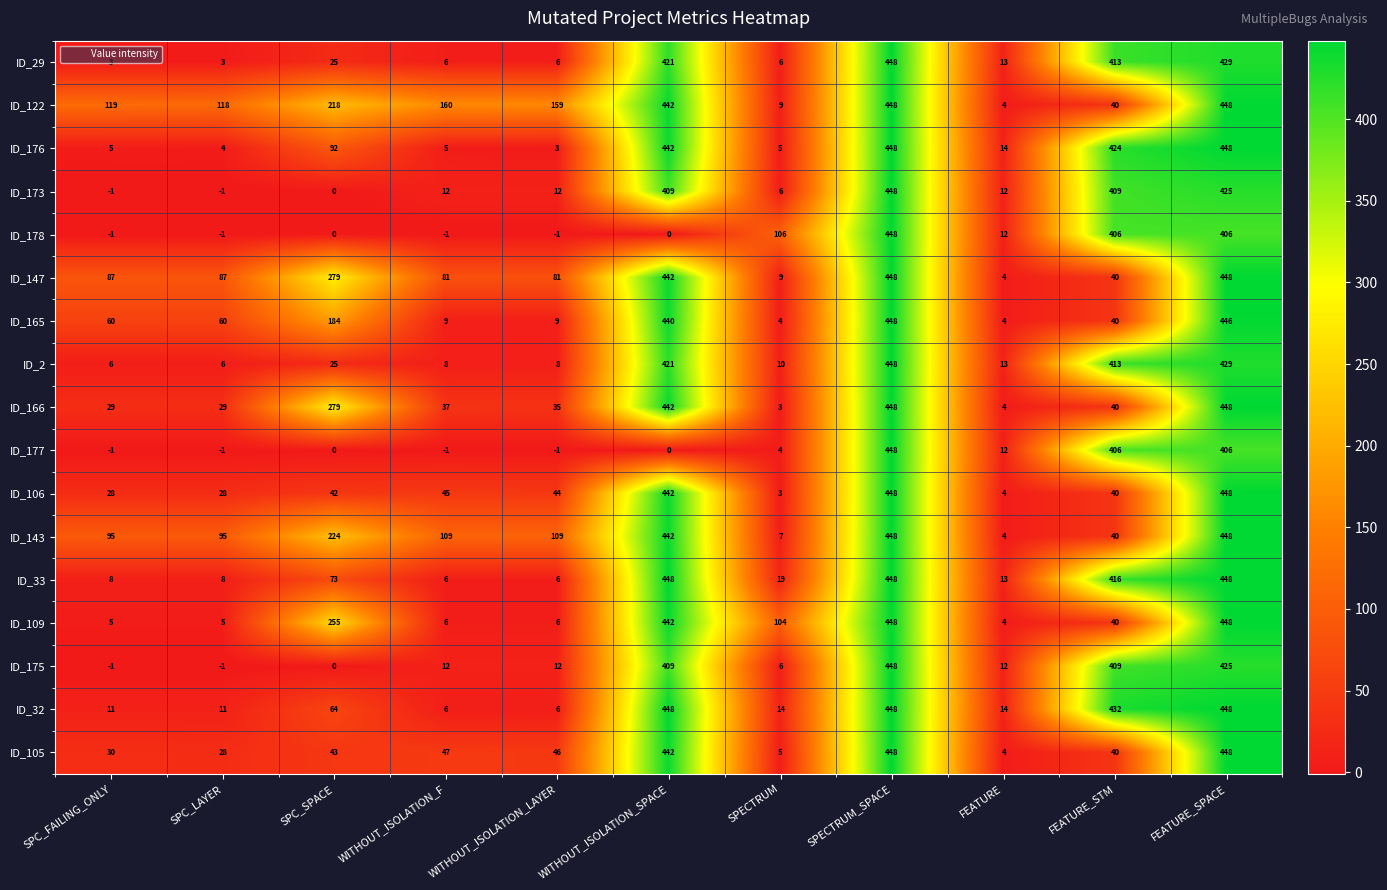

What is the total value across all series at FEATURE_SPACE?

7446